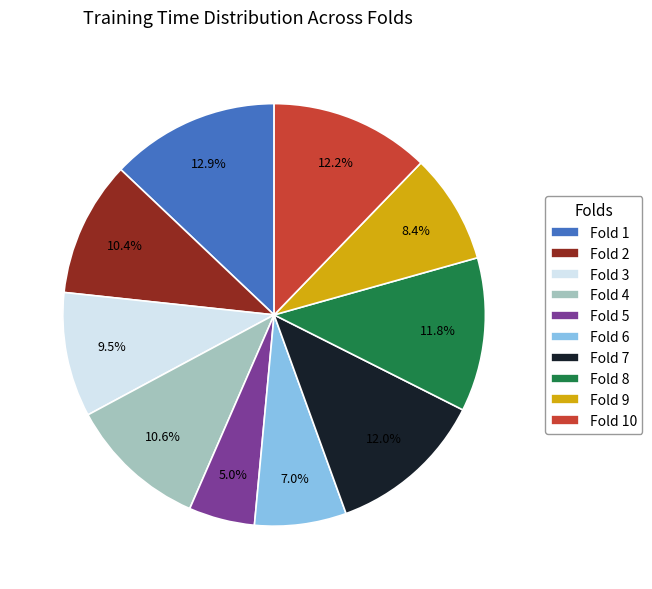

What percentage is the Fold 5 slice, to the nearest percent?

5%